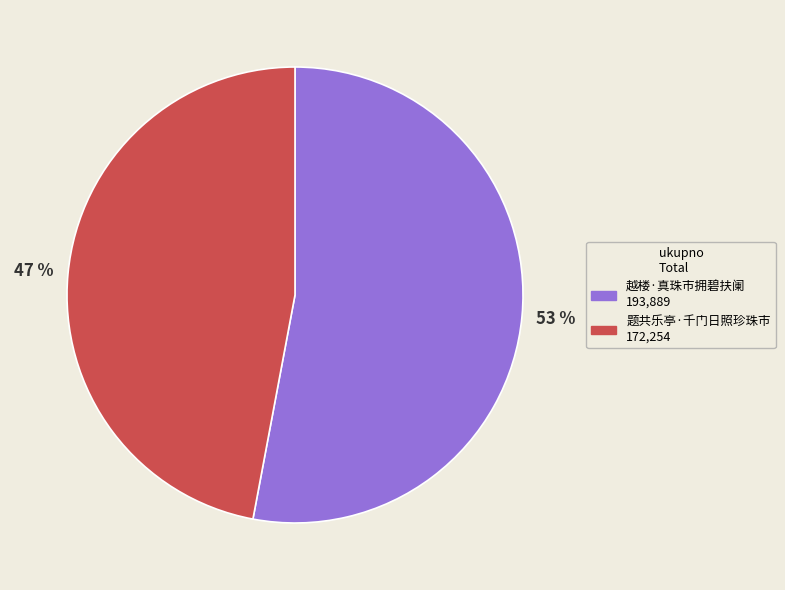

Is there a majority slice in this chart?

Yes